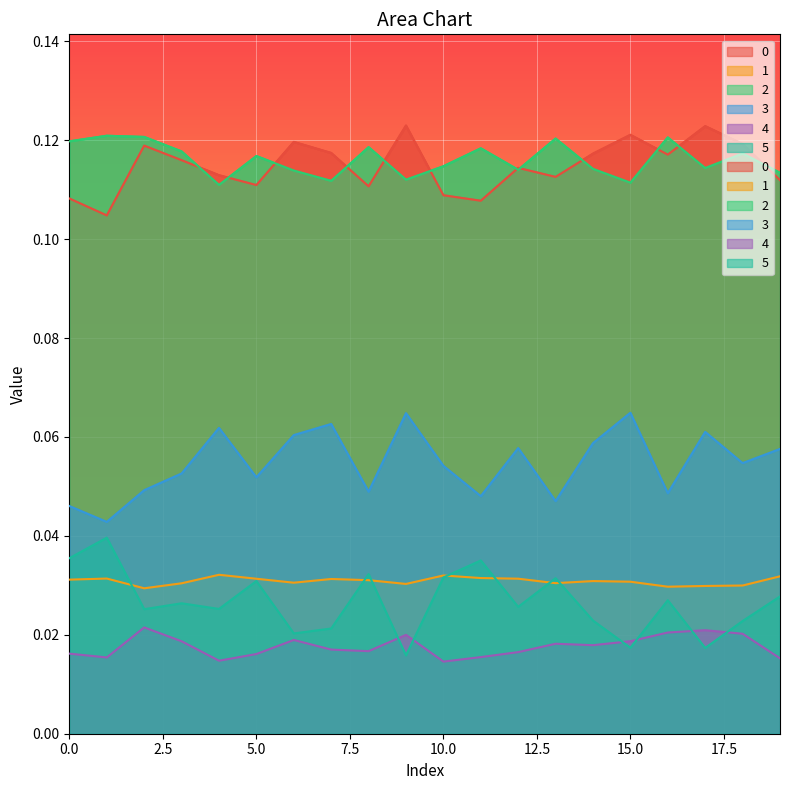

Rank the series by their maximum value, from lowest to highest.

4, 1, 5, 3, 2, 0